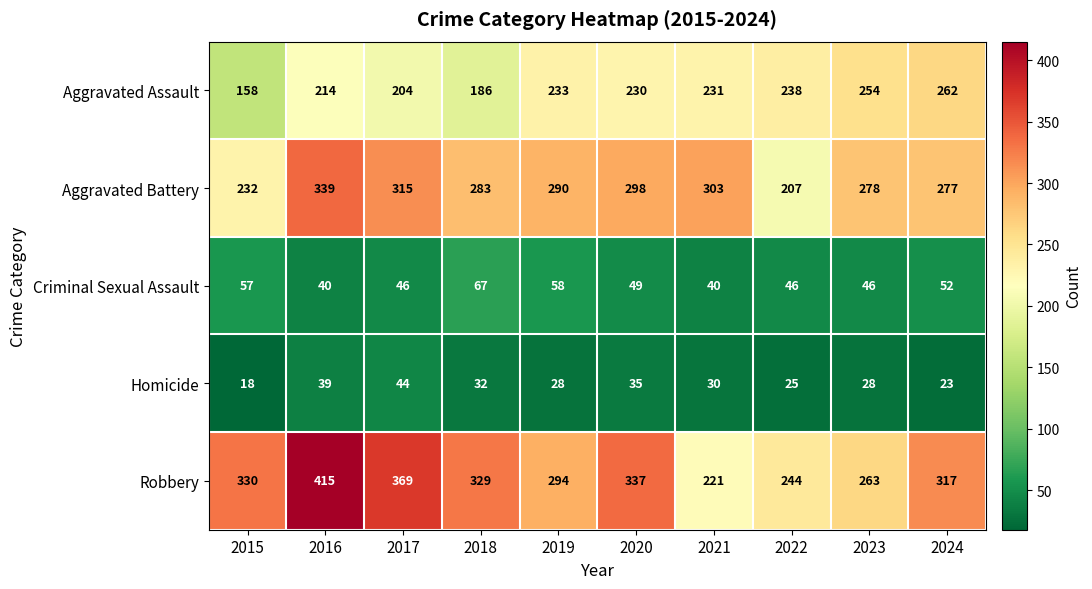

How many data points does each series have?

10